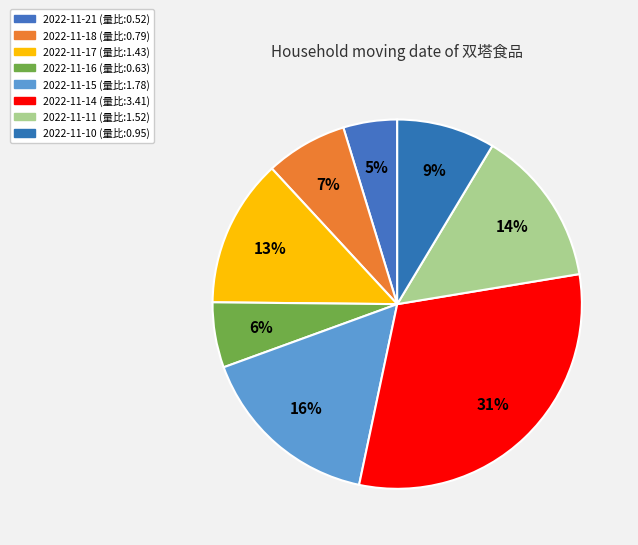

How many slices are in this pie chart?

8